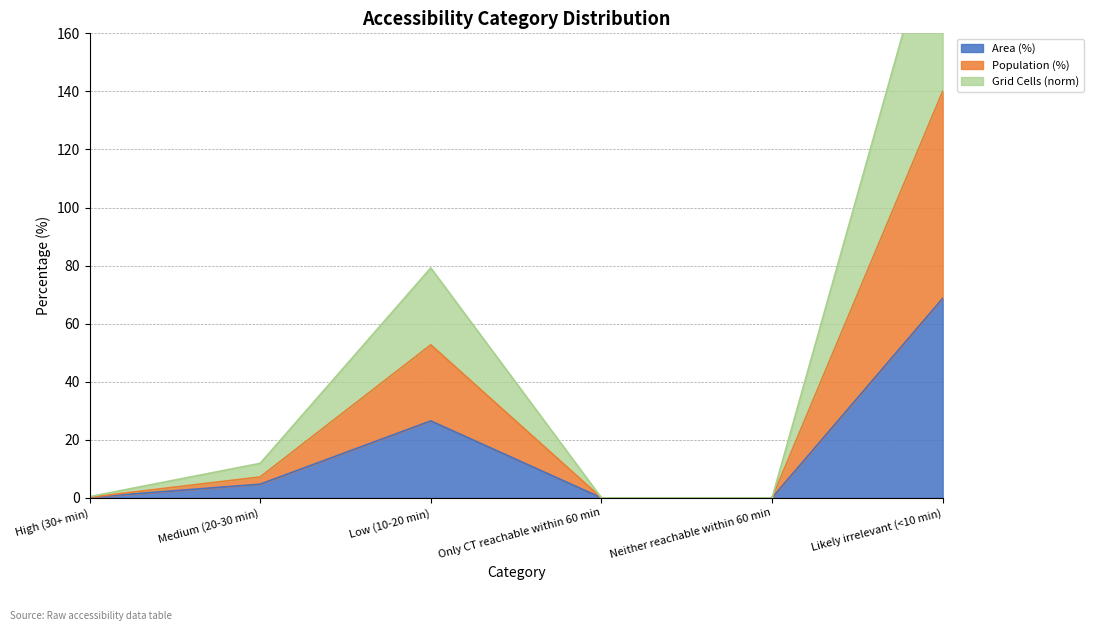

The value of Population (%) at Neither reachable within 60 min is -63.1. True or false?

False